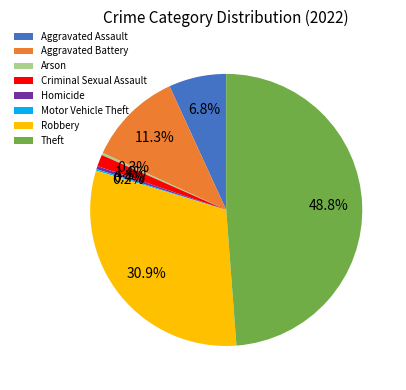

Which slice is the largest?

Theft